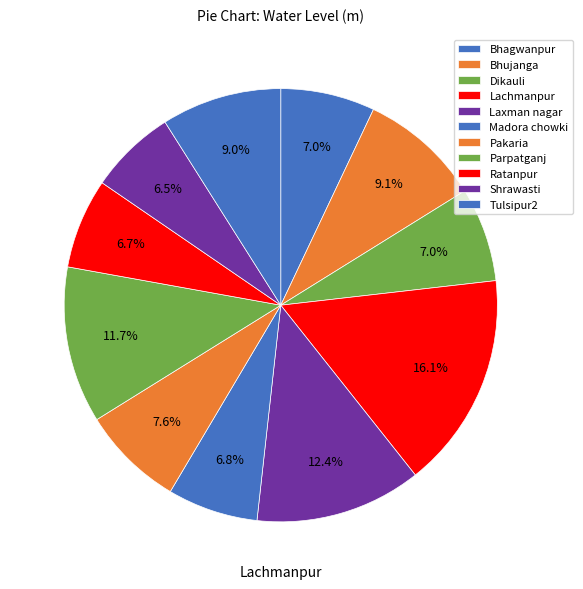

The Lachmanpur slice represents 9% of the pie. True or false?

False